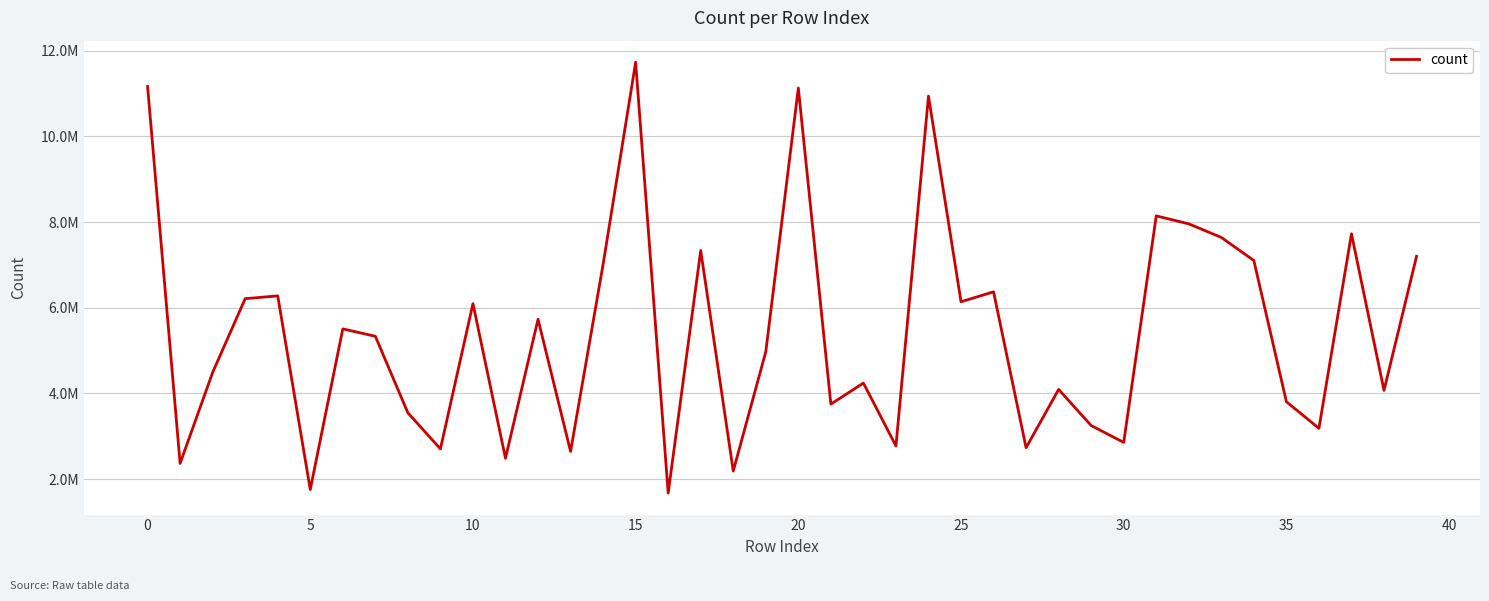

Does the chart have visible grid lines?

Yes